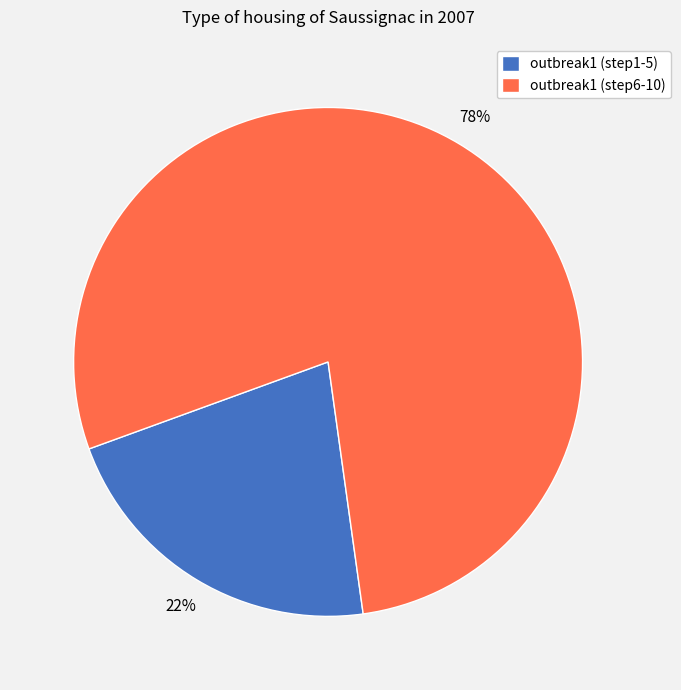

Does outbreak1 (step1-5) represent more than half of the total?

No